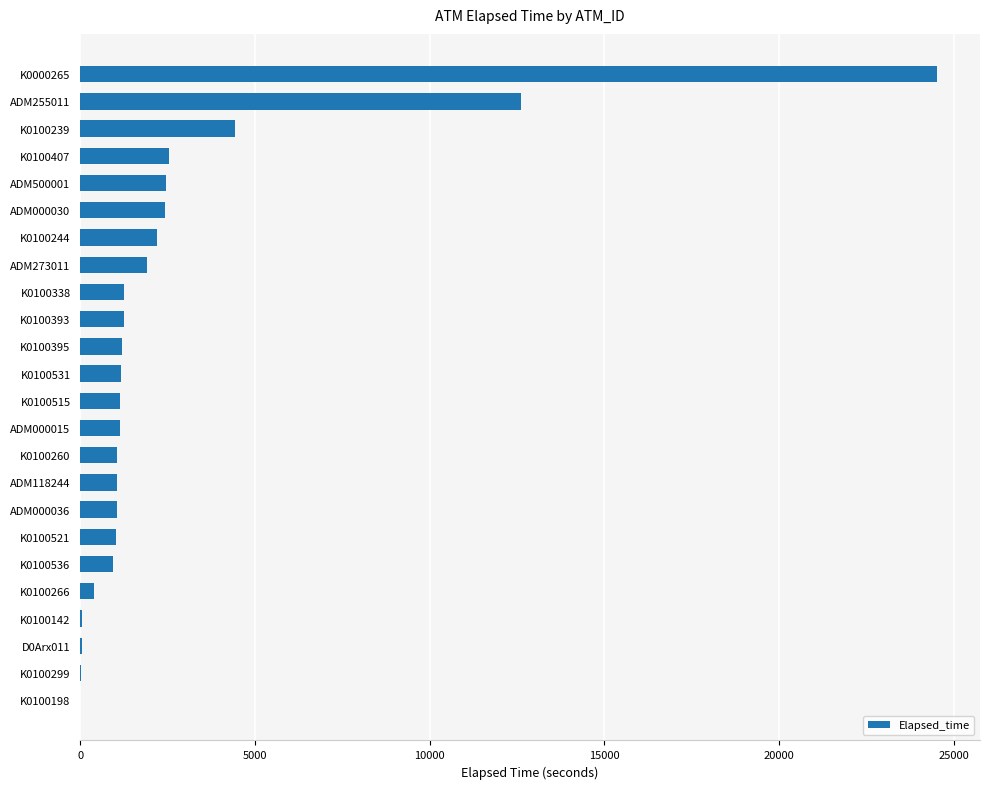

True or false: the data shows 2990 at ADM273011.

False